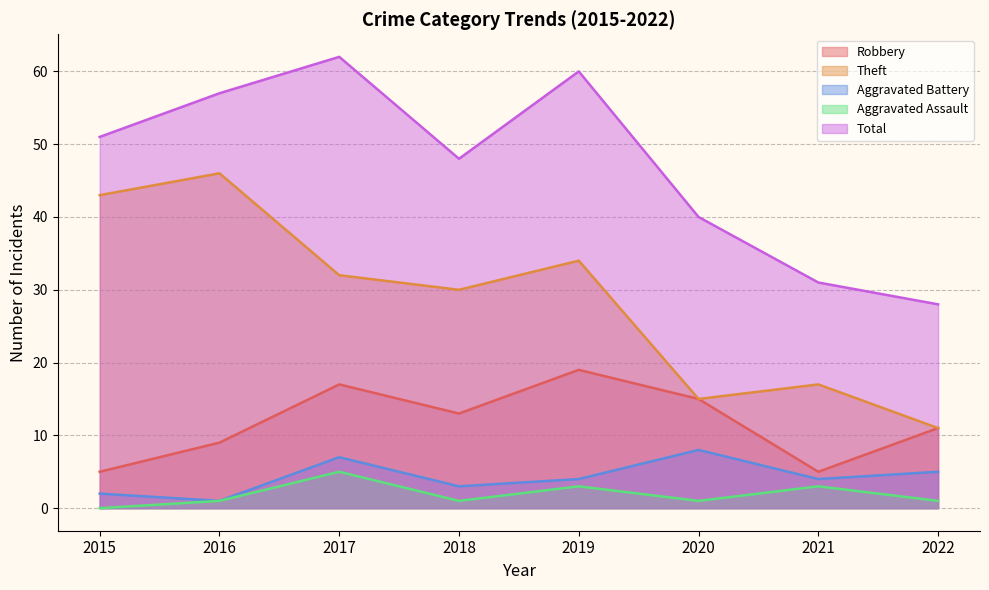

What are all the series names shown in the legend?

Robbery, Theft, Aggravated Battery, Aggravated Assault, Total